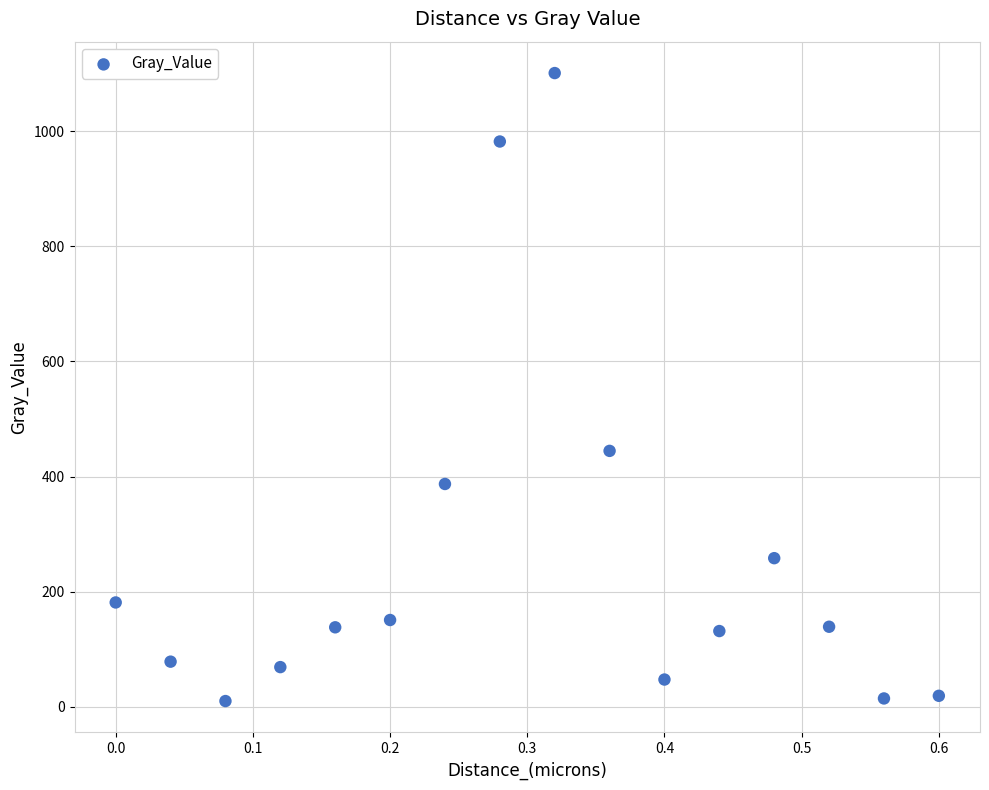

What Y value in the scatter plot is closest to 555?

444.7